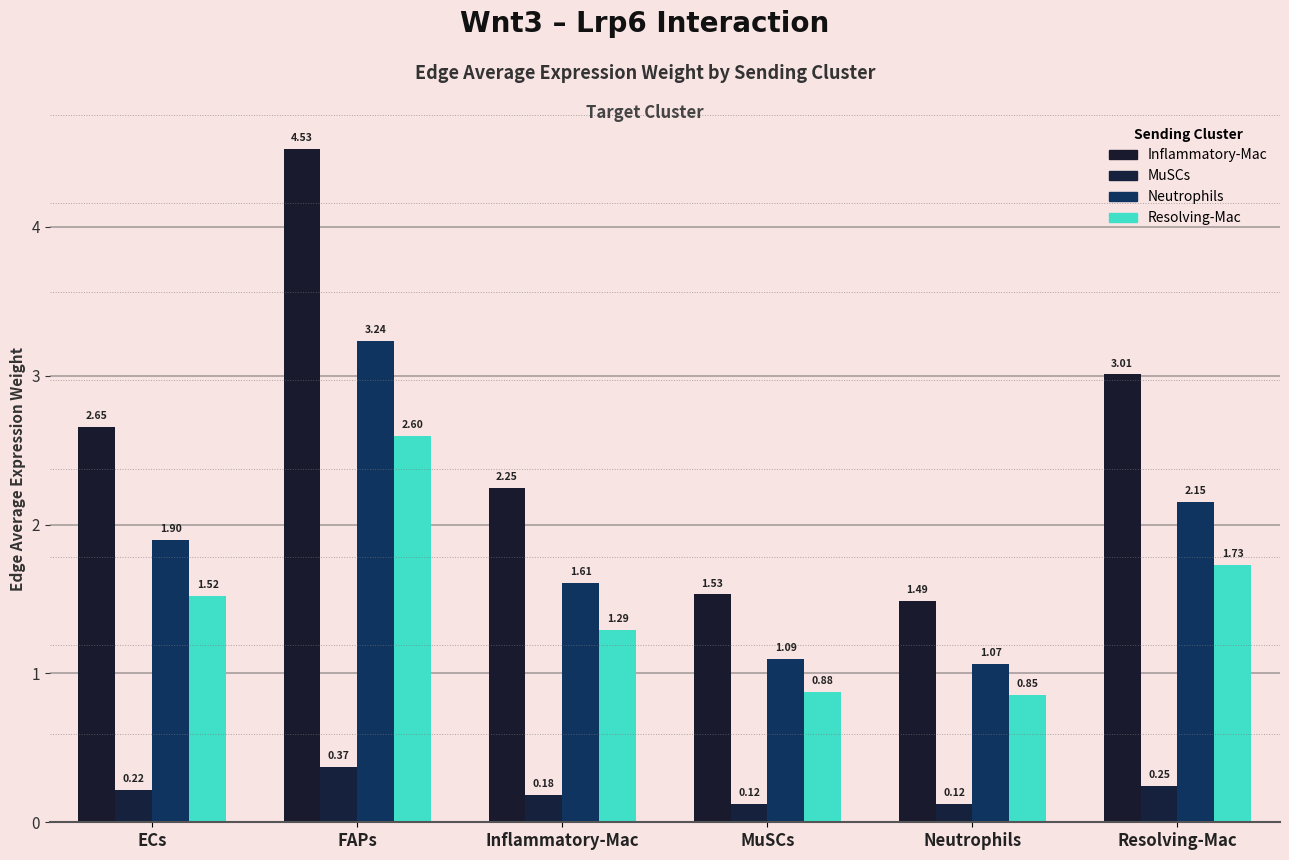

Which has a higher value, FAPs or Resolving-Mac?

FAPs